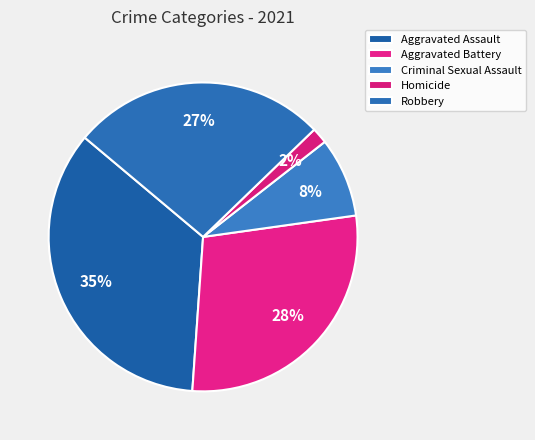

Count the number of slices in the pie.

5